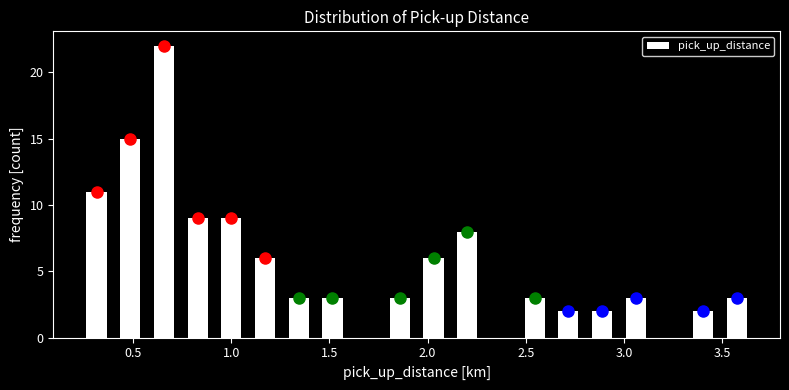

Read against the x-axis, roughly where is the centre of the tallest bar?

0.65